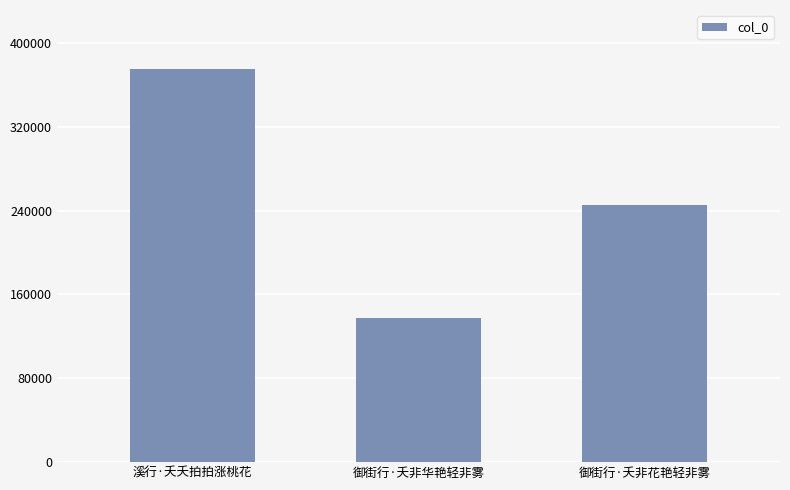

What is the greatest value displayed?

375218